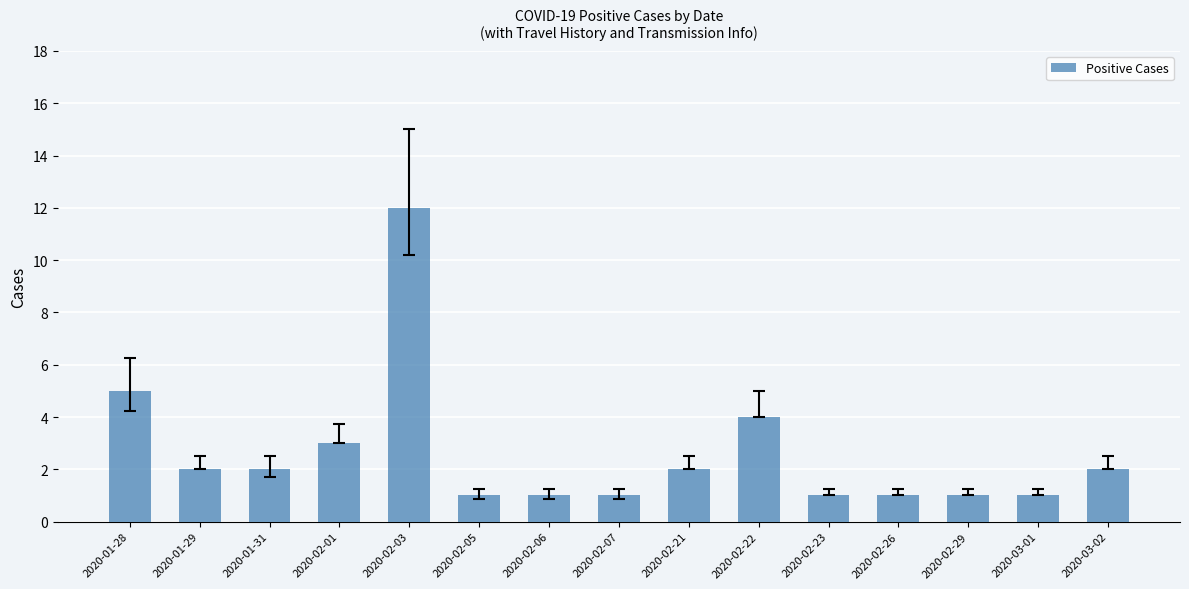

Is it true that the value at 2020-01-28 is 8?

False